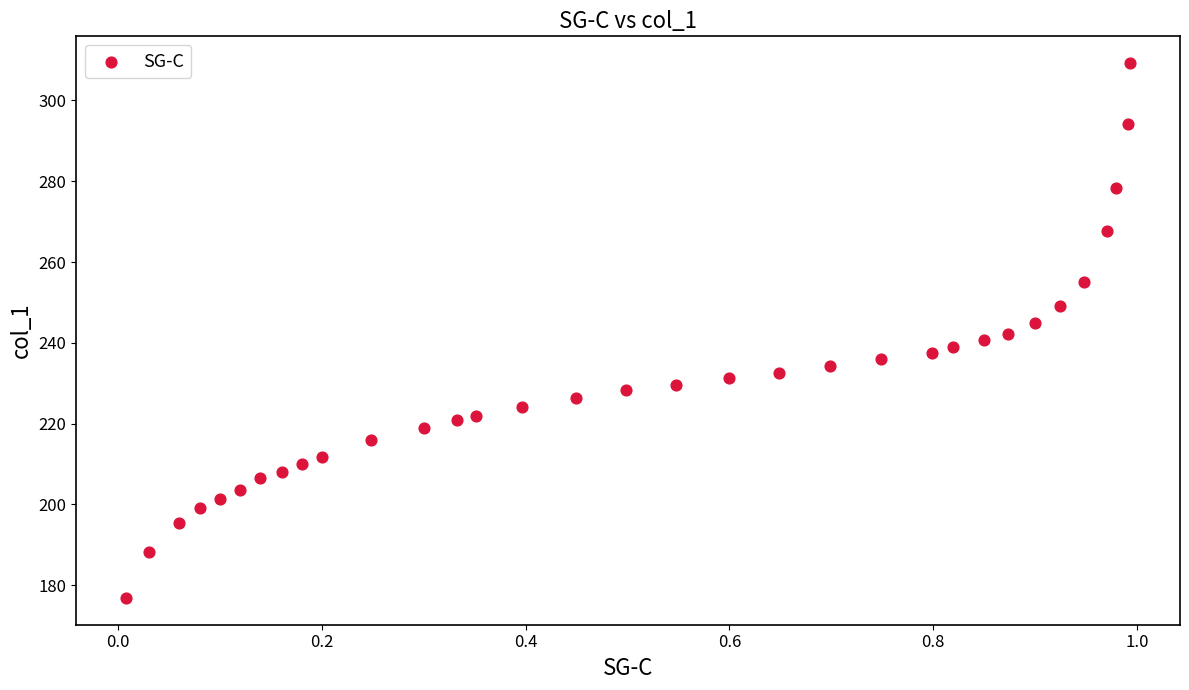

What is the range of X values (max minus min)?

1.0